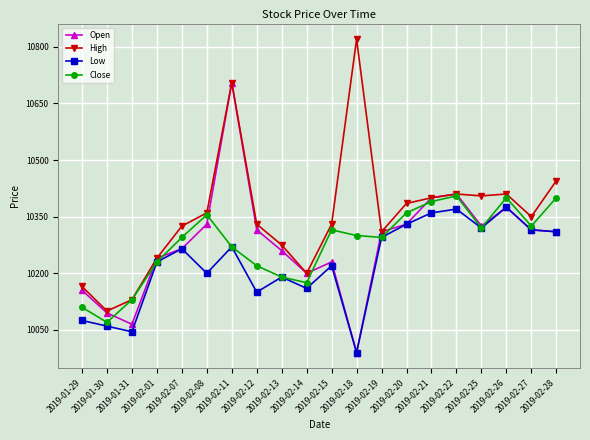

Rank the series by their maximum value, from lowest to highest.

Low, Close, Open, High